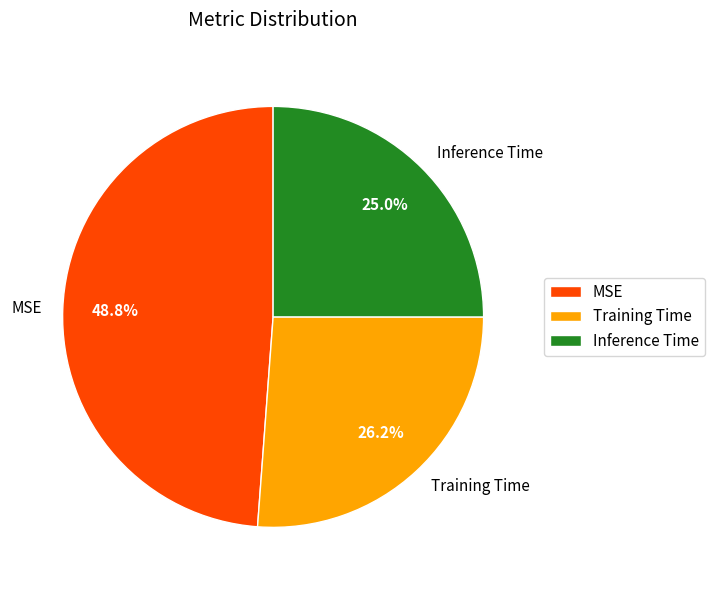

Which category has the smallest portion of the pie?

Inference Time